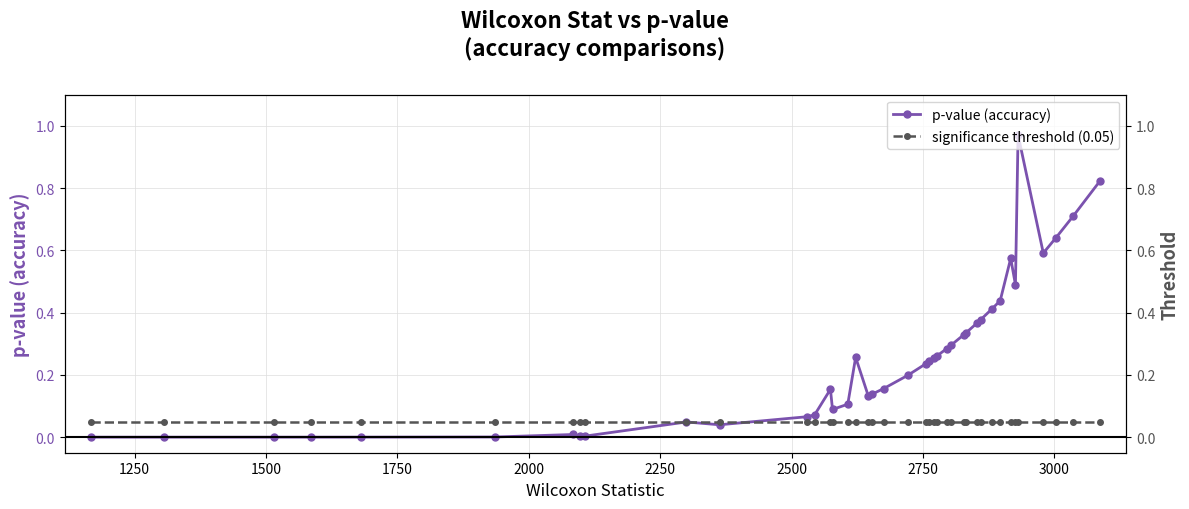

At how many categories does at least one series exceed 0?

40